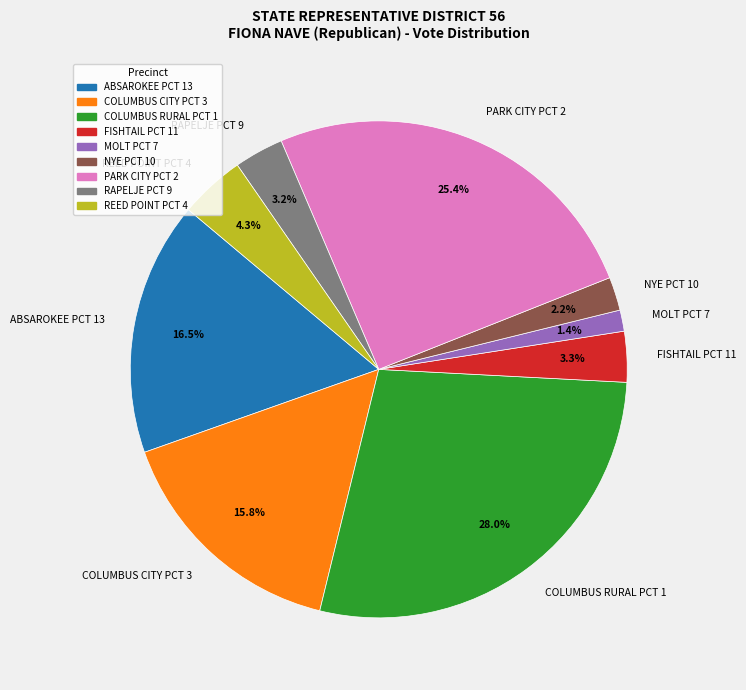

Between FISHTAIL PCT 11 and COLUMBUS RURAL PCT 1, which is larger?

COLUMBUS RURAL PCT 1